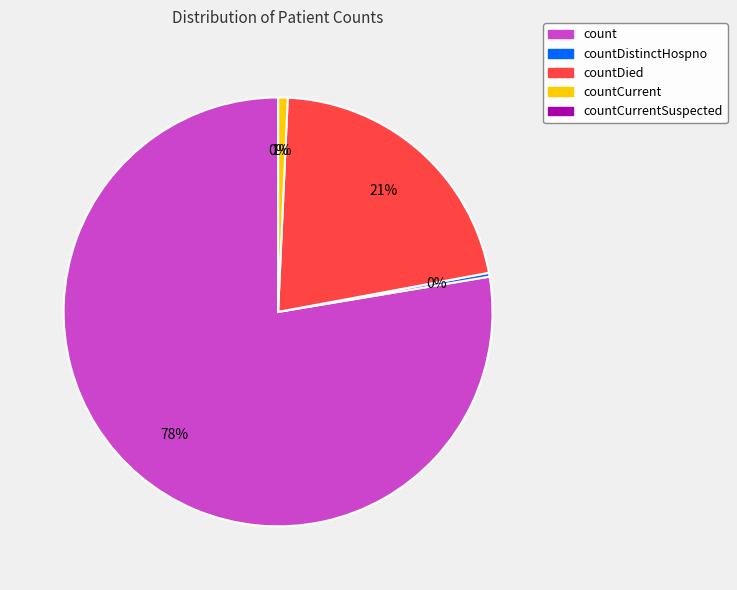

To the nearest percent, what is the average slice percentage?

20%